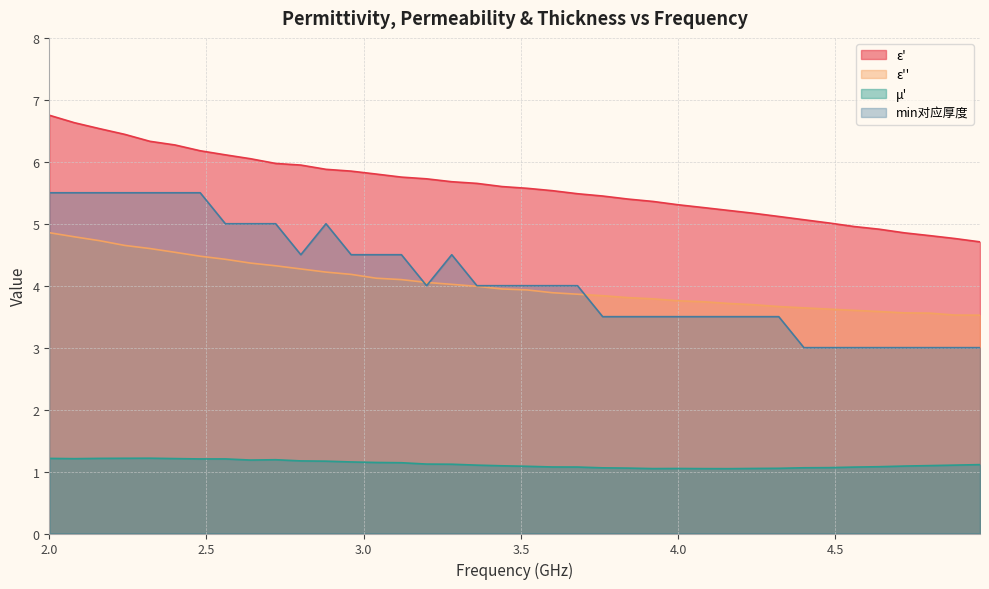

Is the value of ε' at 2.32 greater than the value of ε'' at 3.28?

Yes